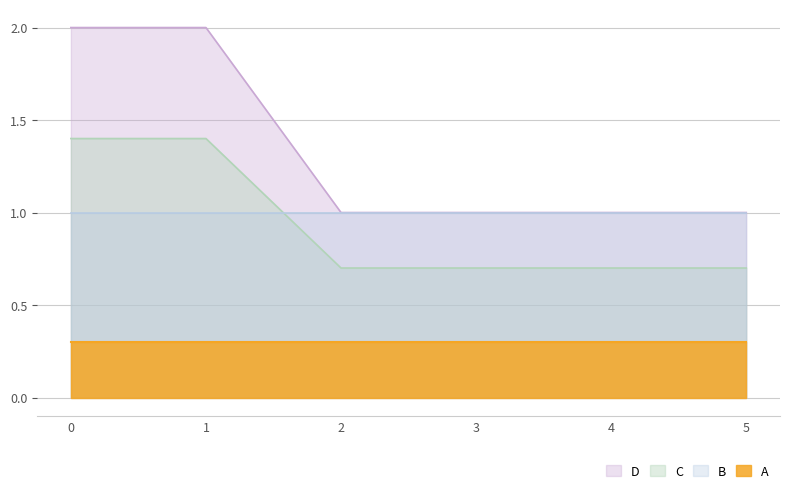

Is it true that C equals 0.7 at 5?

True